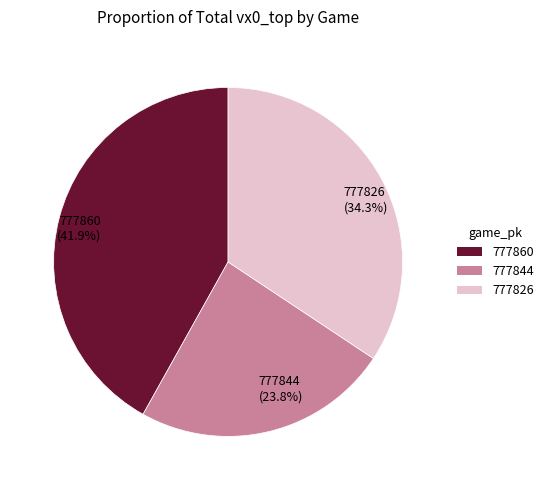

Rank the categories by value from highest to lowest.

777860, 777826, 777844